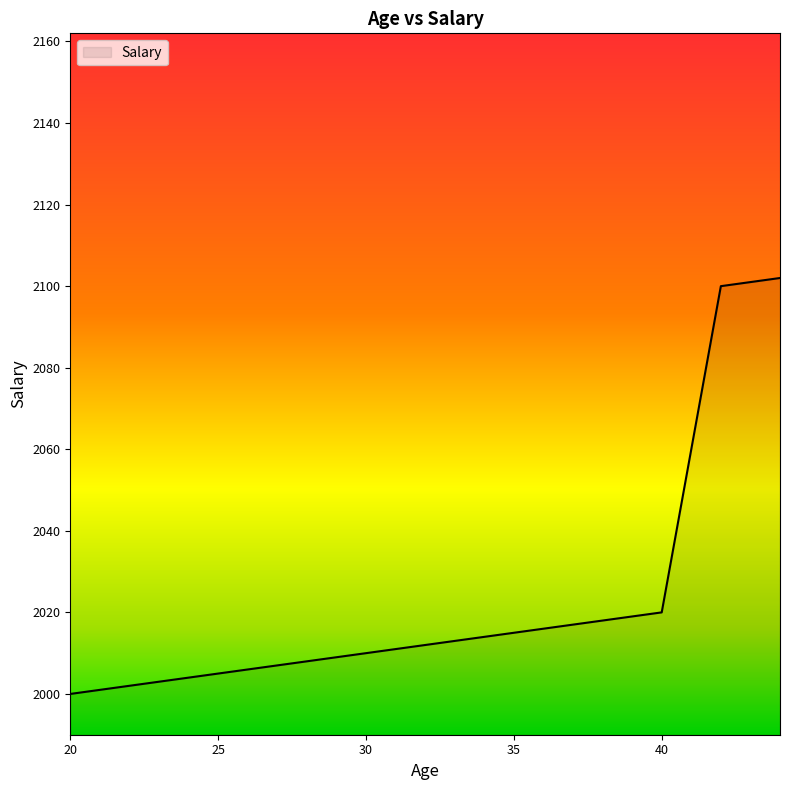

What is the difference between the maximum and minimum values?

102